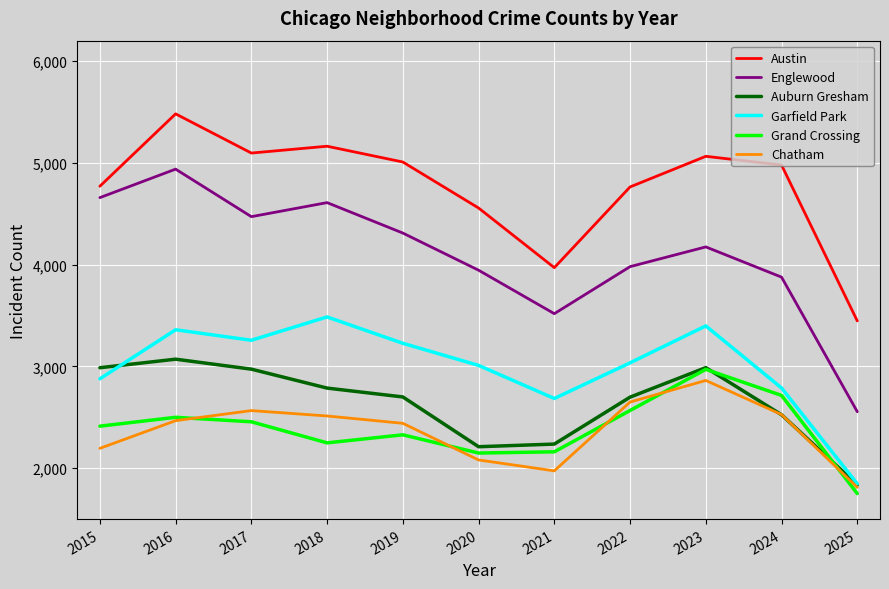

True or false: Grand Crossing and Auburn Gresham cross at least once.

True